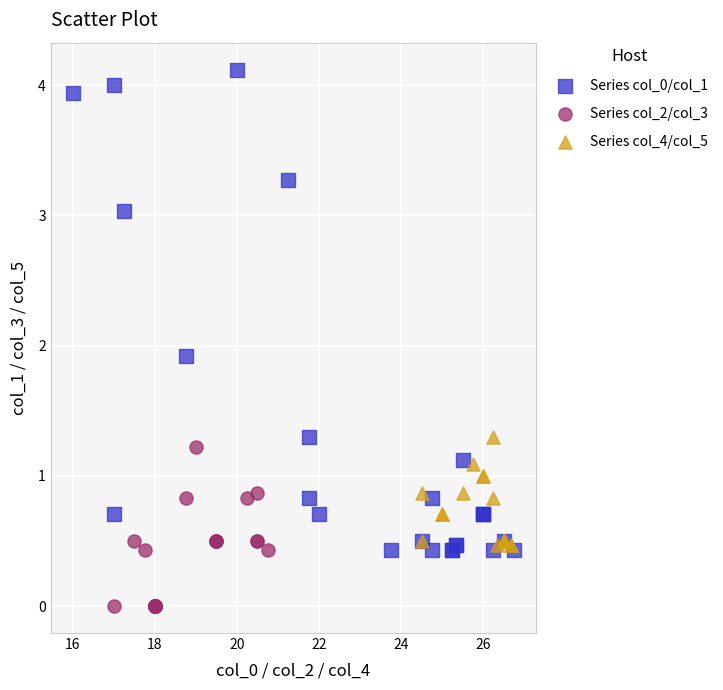

Which series reaches the minimum Y coordinate?

Series col_2/col_3